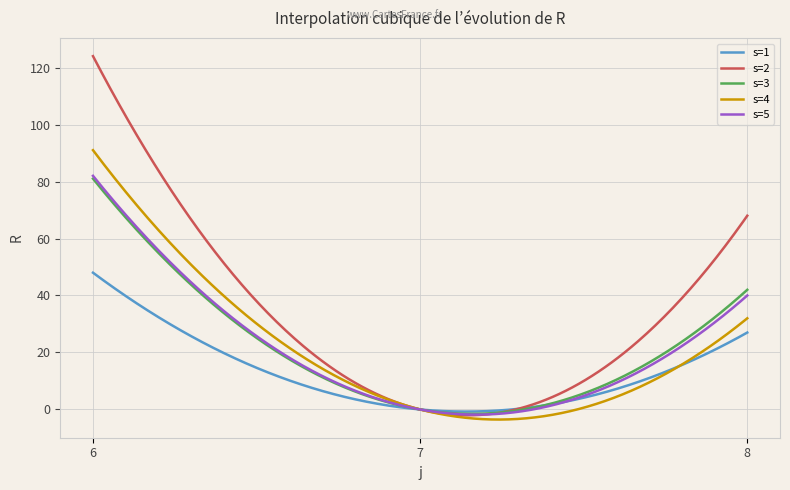

What is the maximum value shown in the chart?

124.0